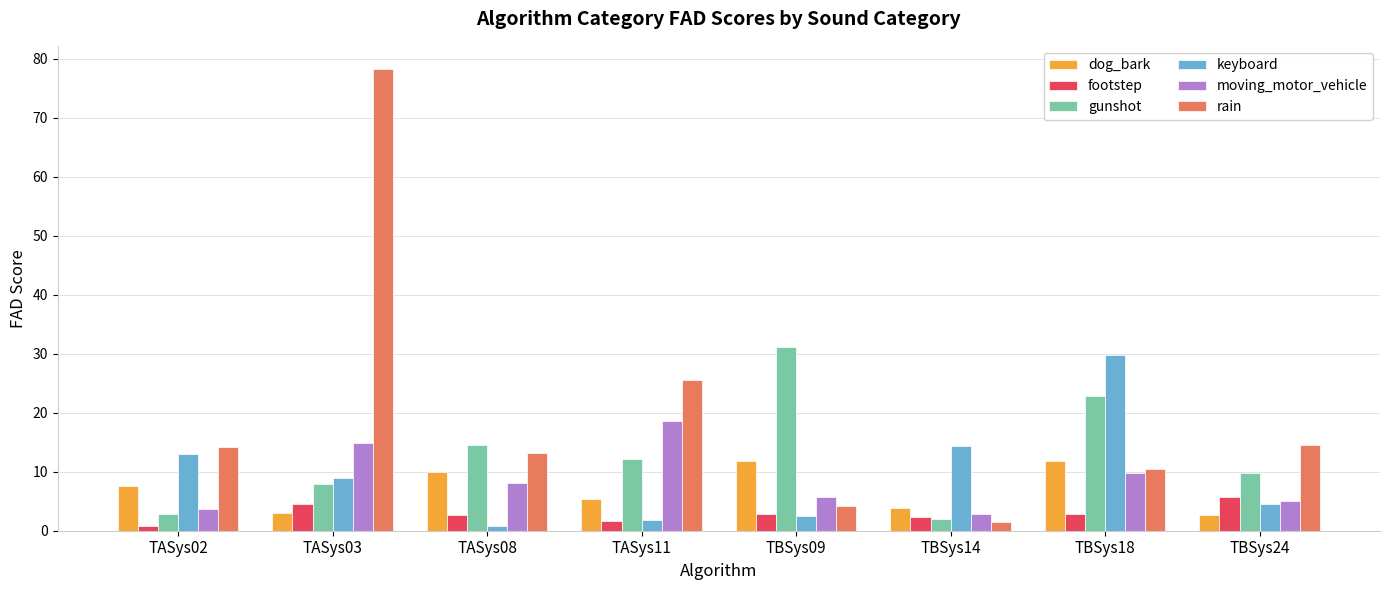

At which label does keyboard first exceed 8?

TASys02